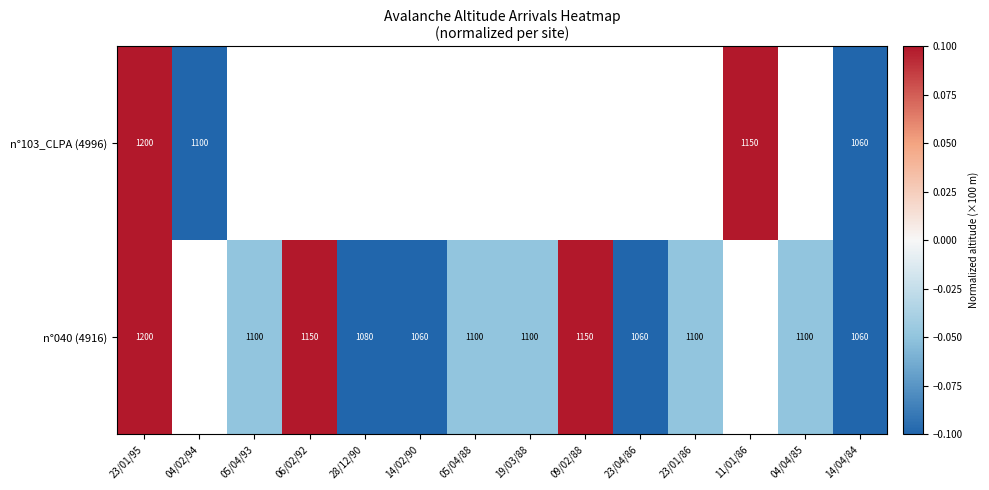

Where is n°103_CLPA (4996) nearest to the value 0?

11/01/86